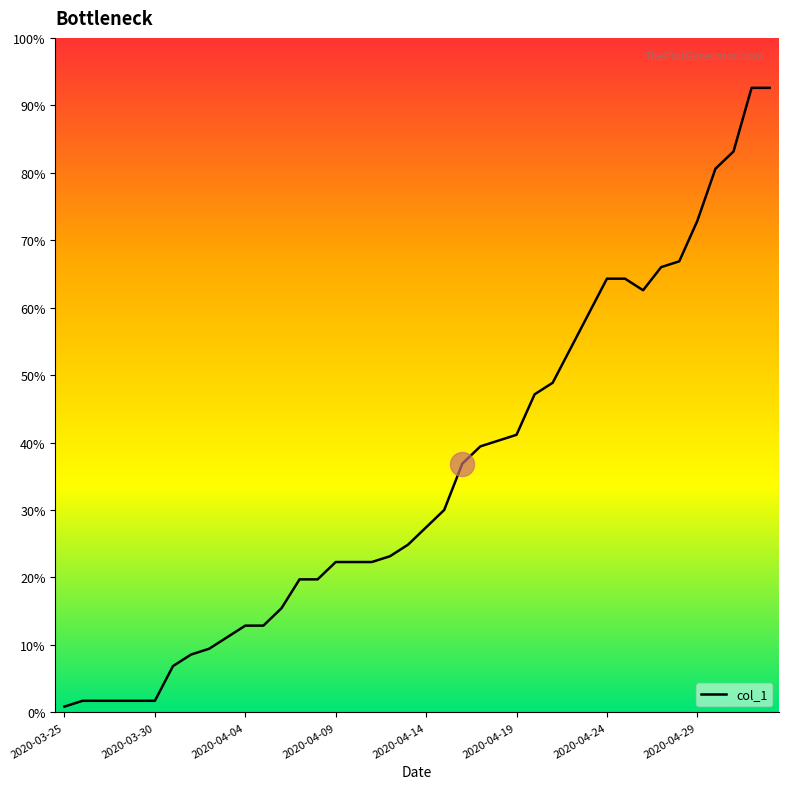

Does the chart have visible grid lines?

No